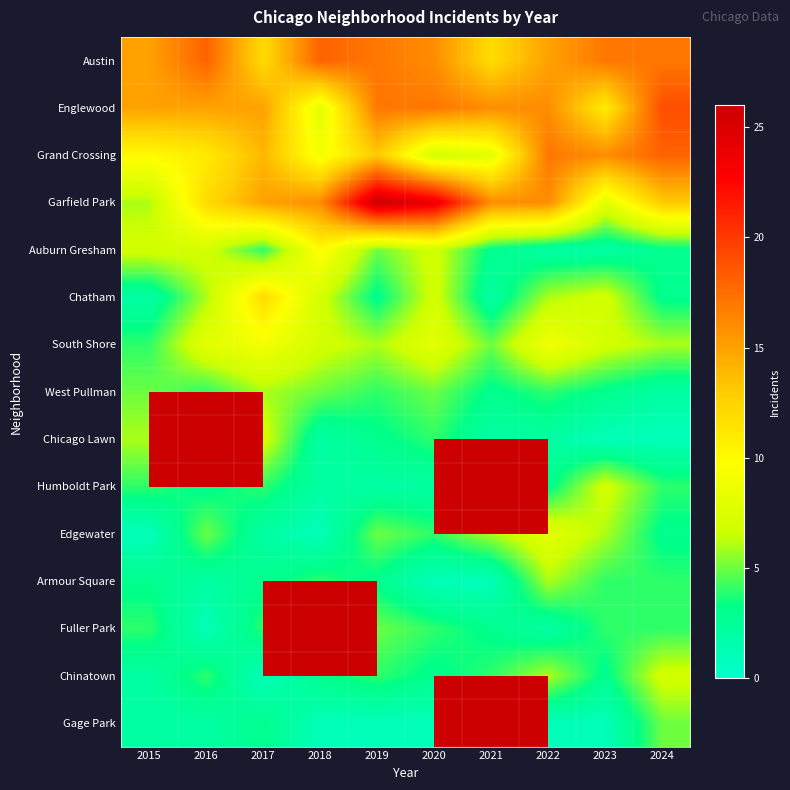

Which has a higher value, 2016 or 2021?

2016